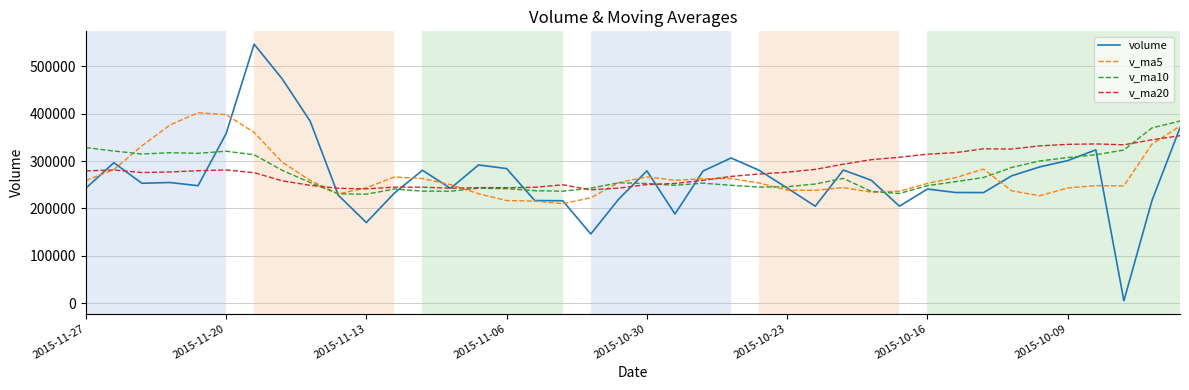

Count the number of categories in the chart.

40